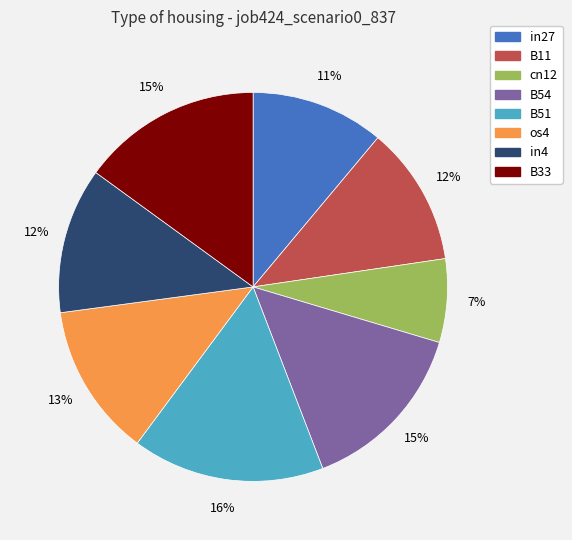

Is the sum of B54 and os4 greater than half?

No